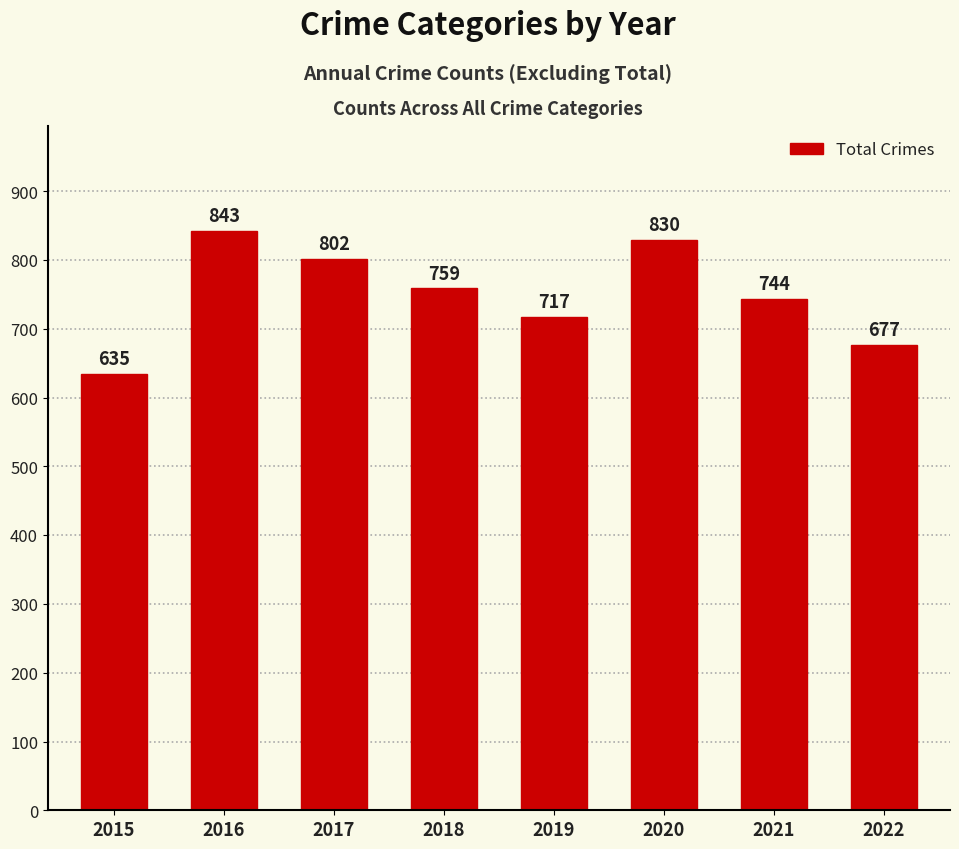

At which label does the data first exceed 759?

2016